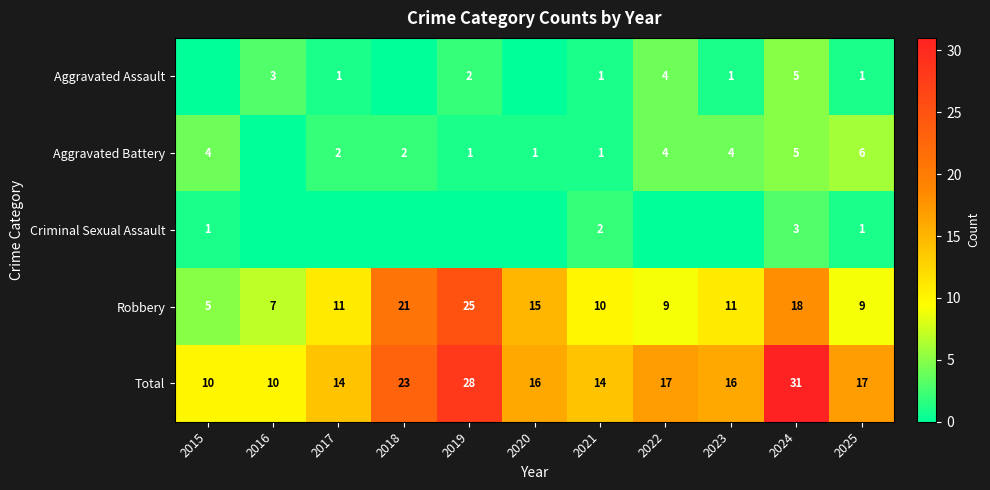

What is the difference between the maximum and second lowest values in the Robbery series?

18